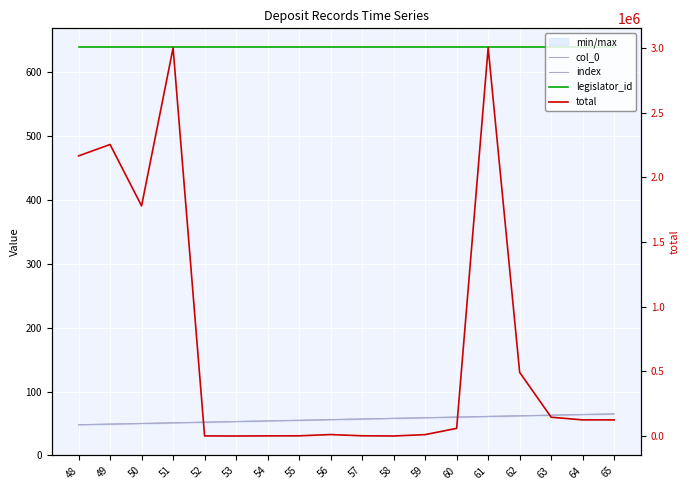

Between 56 and 60, which series saw the biggest shift?

total